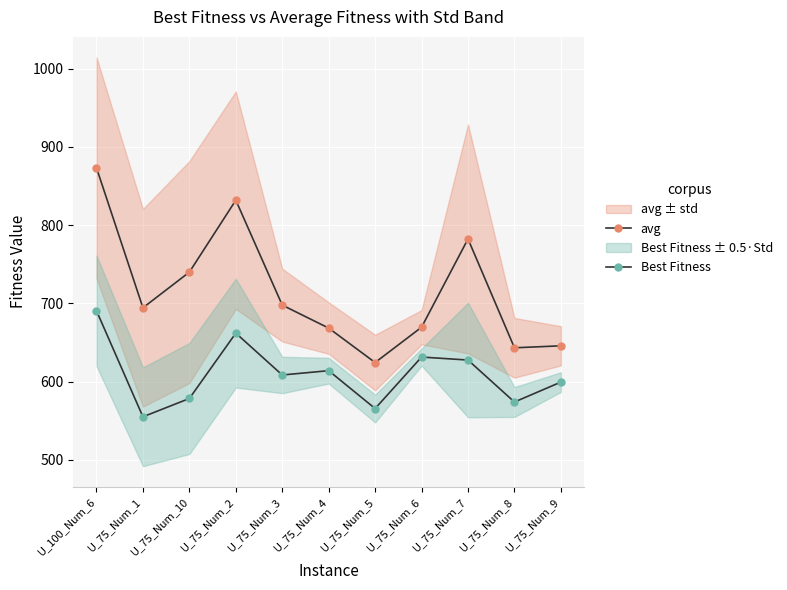

Reading left to right, what are all the values shown in this chart?

avg: U_100_Num_6=873.1	U_75_Num_1=694.3	U_75_Num_10=739.9	U_75_Num_2=831.8	U_75_Num_3=697.8	U_75_Num_4=668.4	U_75_Num_5=624.4	U_75_Num_6=669.5	U_75_Num_7=782.3	U_75_Num_8=643.2	U_75_Num_9=645.7
Best Fitness: U_100_Num_6=690.5	U_75_Num_1=555.0	U_75_Num_10=578.4	U_75_Num_2=662.0	U_75_Num_3=608.5	U_75_Num_4=614.0	U_75_Num_5=565.6	U_75_Num_6=631.4	U_75_Num_7=627.6	U_75_Num_8=573.9	U_75_Num_9=599.4